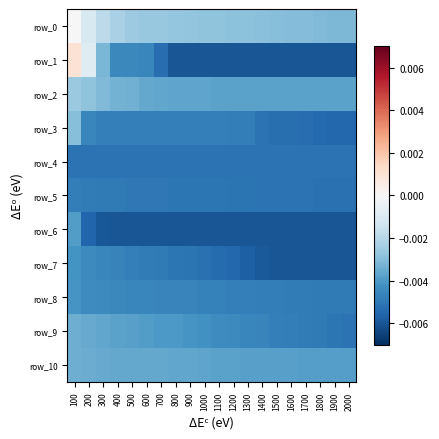

Count the number of data series in this chart.

11